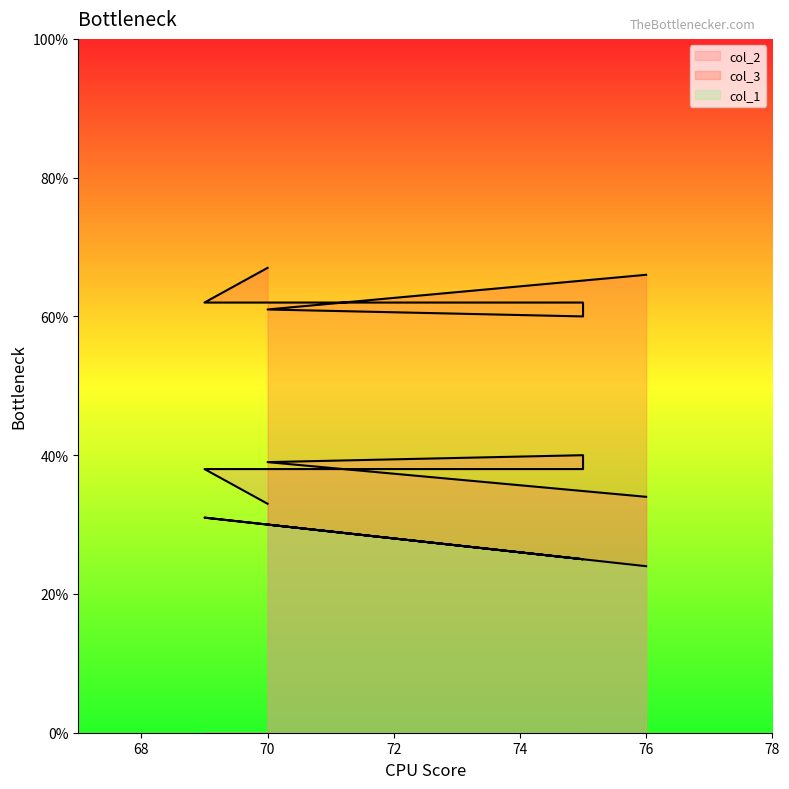

How many lines are shown in the chart?

3